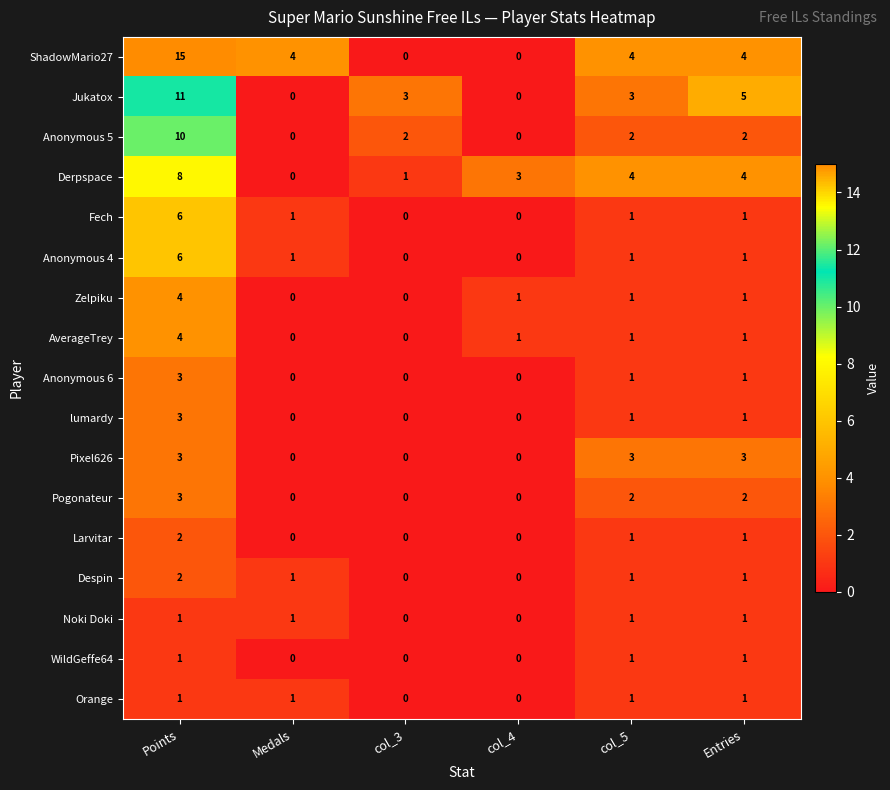

Which series has the largest total across all categories?

ShadowMario27